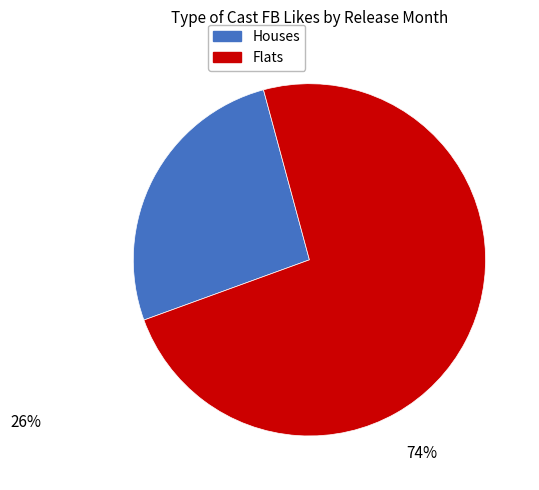

Does any single category account for the majority?

Yes